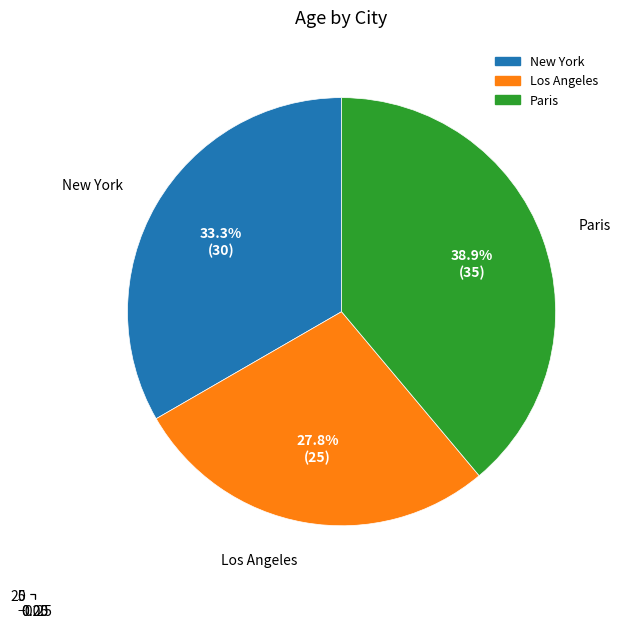

Which slice is the largest?

Paris